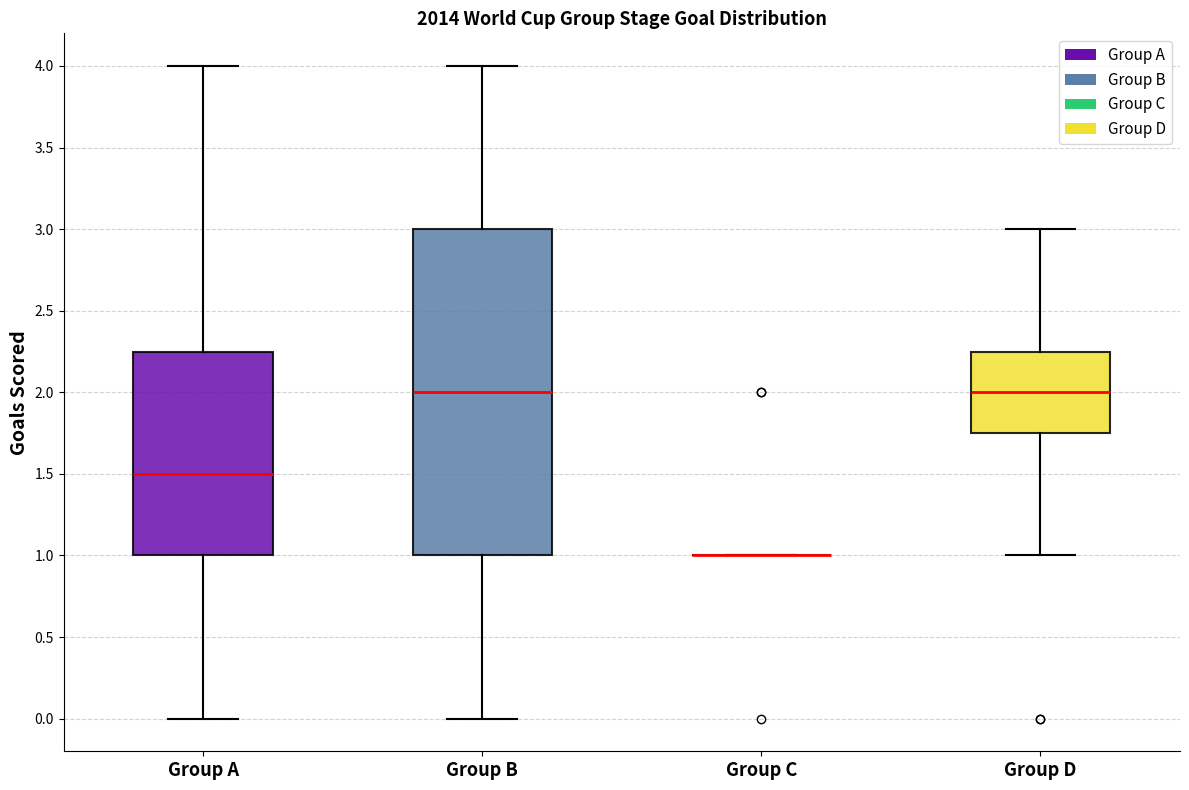

Reading left to right, transcribe this box plot: for each box, give where its median line is, the range the box spans, and where its two whiskers end, as read against the y-axis. The values are not printed on the chart, so give them approximately, as read against the axis.

Group A: median 1.50, box 1.00 to 2.25, whiskers 0.00 to 4.00
Group B: median 2.00, box 1.00 to 3.00, whiskers 0.00 to 4.00
Group C: box collapsed to a line at 1.00, whiskers 1.00 to 1.00
Group D: median 2.00, box 1.75 to 2.25, whiskers 1.00 to 3.00